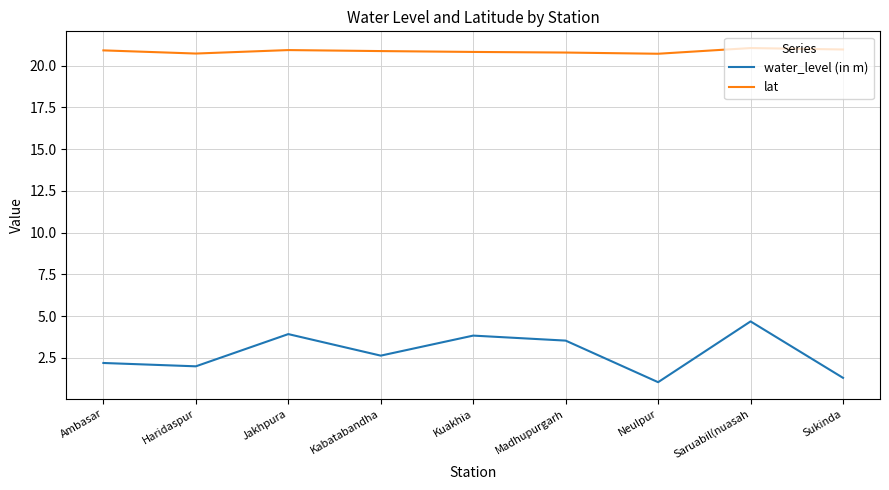

Is it true that lat equals 20.7 at Haridaspur?

True